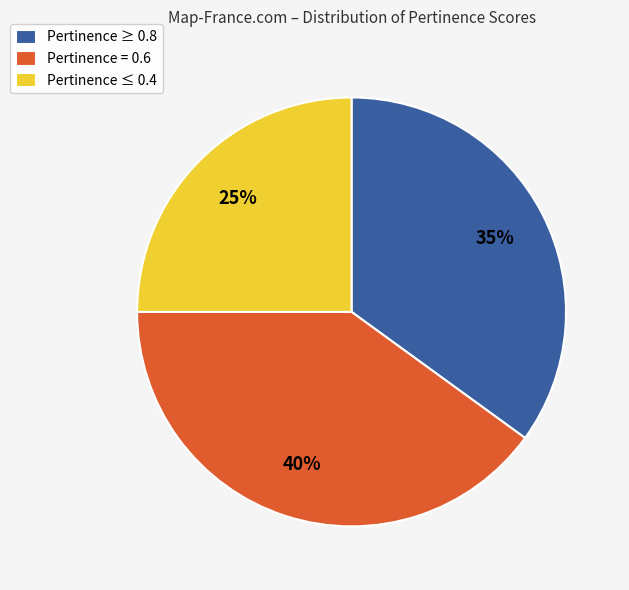

To the nearest percent, what portion does Pertinence ≥ 0.8 represent?

35%